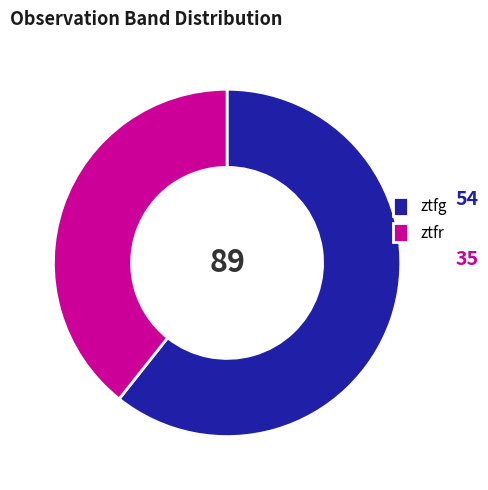

Which has a higher value, ztfr or ztfg?

ztfg